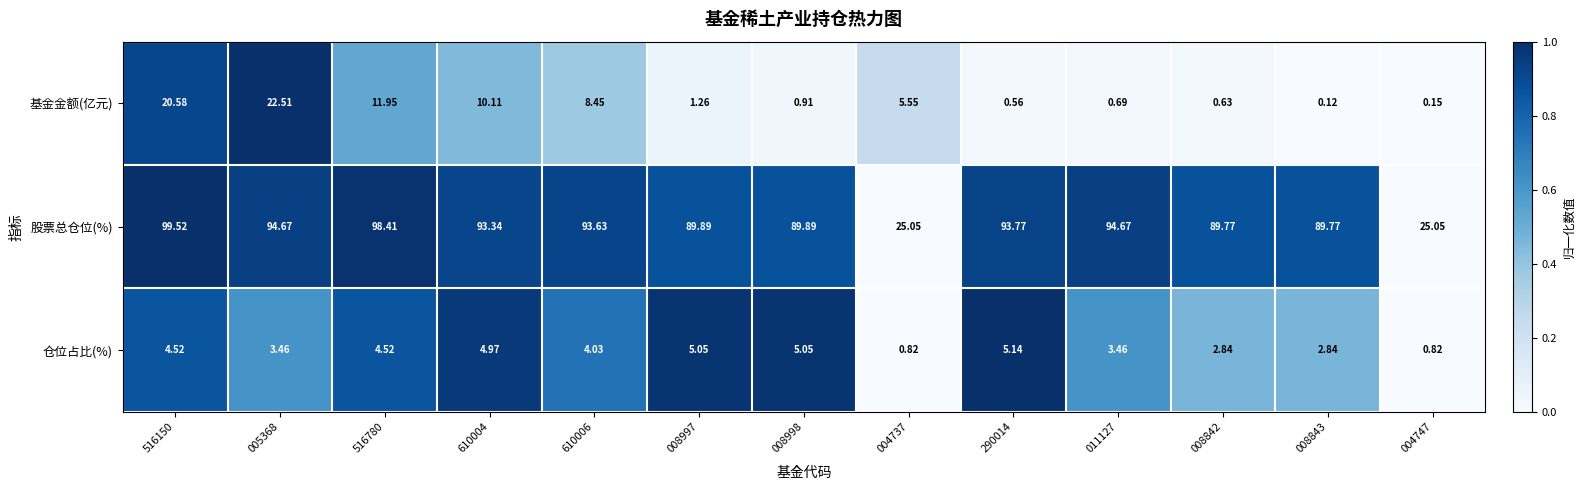

What is the greatest value displayed?

99.5